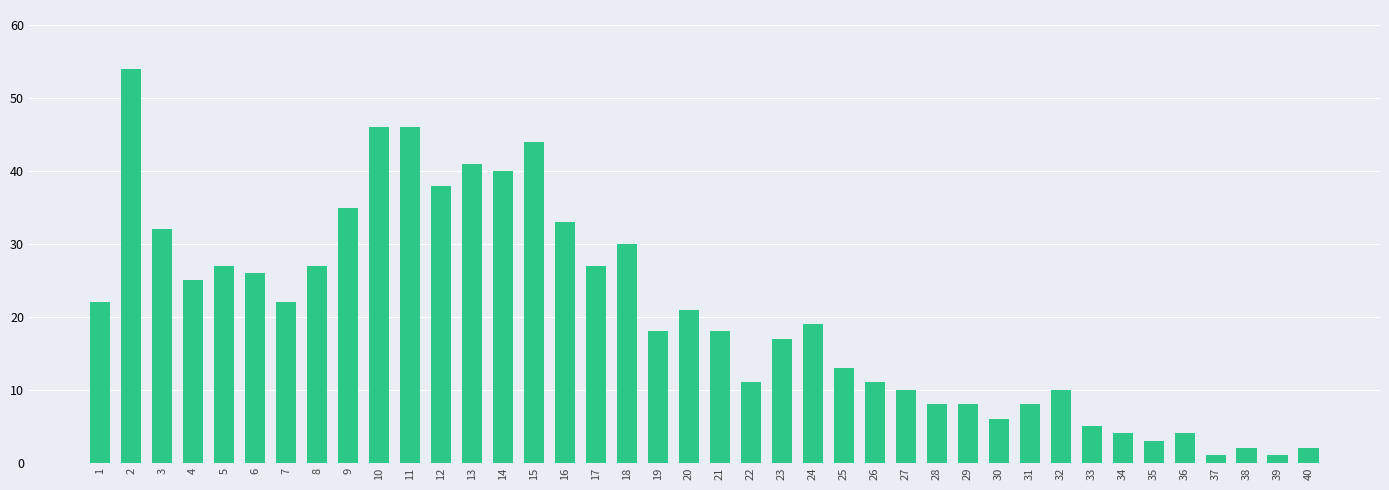

Is it true that the value at 18 is 30?

True